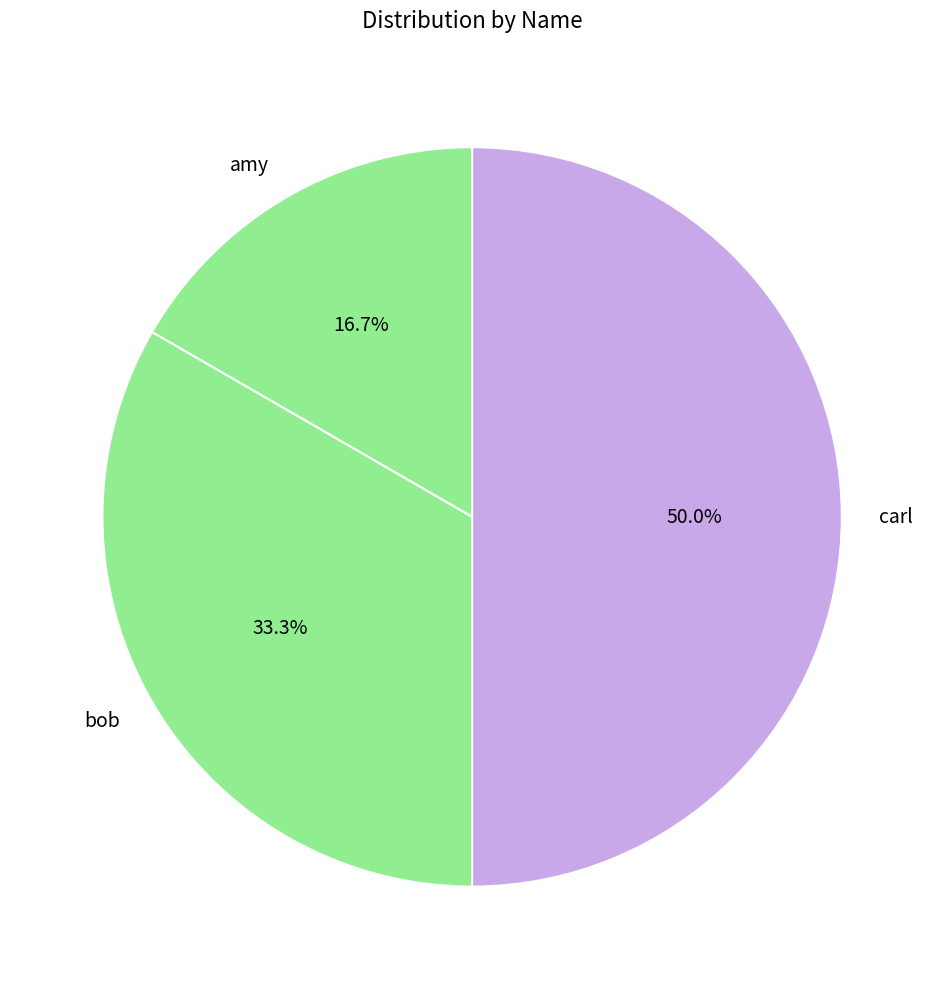

Between amy and bob, which is larger?

bob